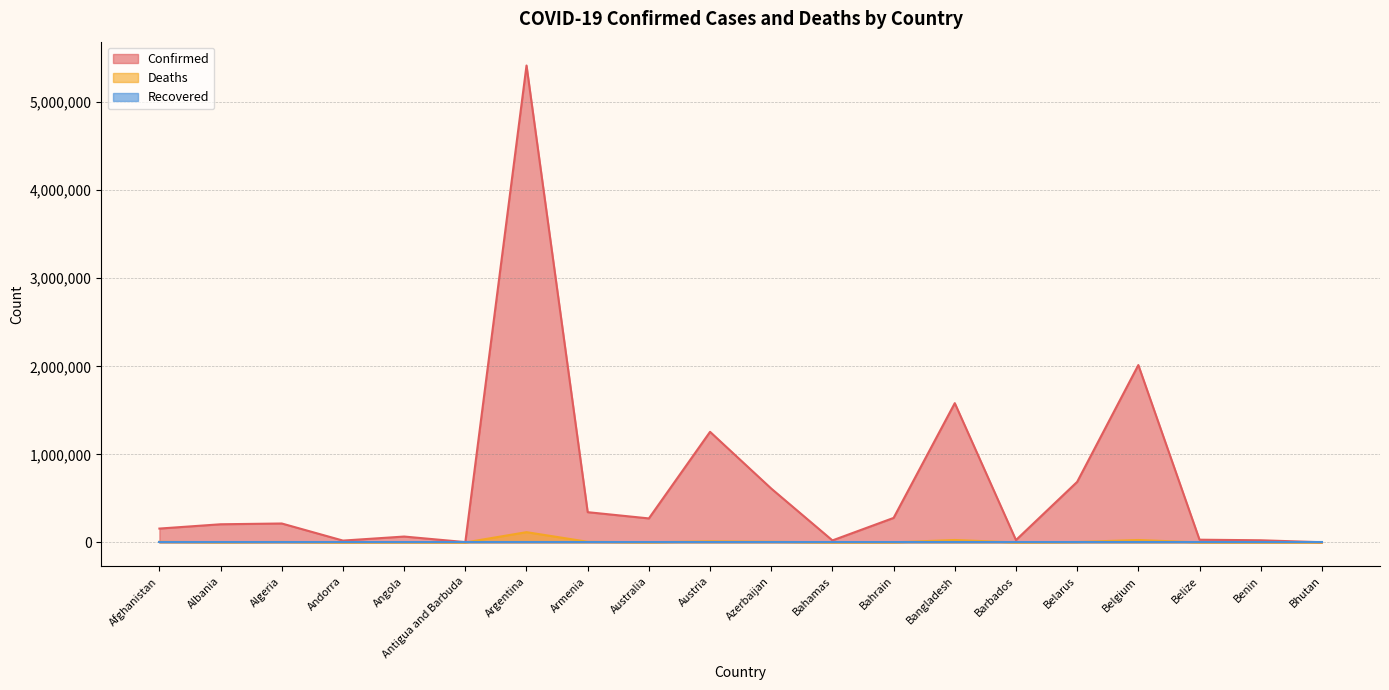

True or false: Deaths and Confirmed intersect in this chart.

False